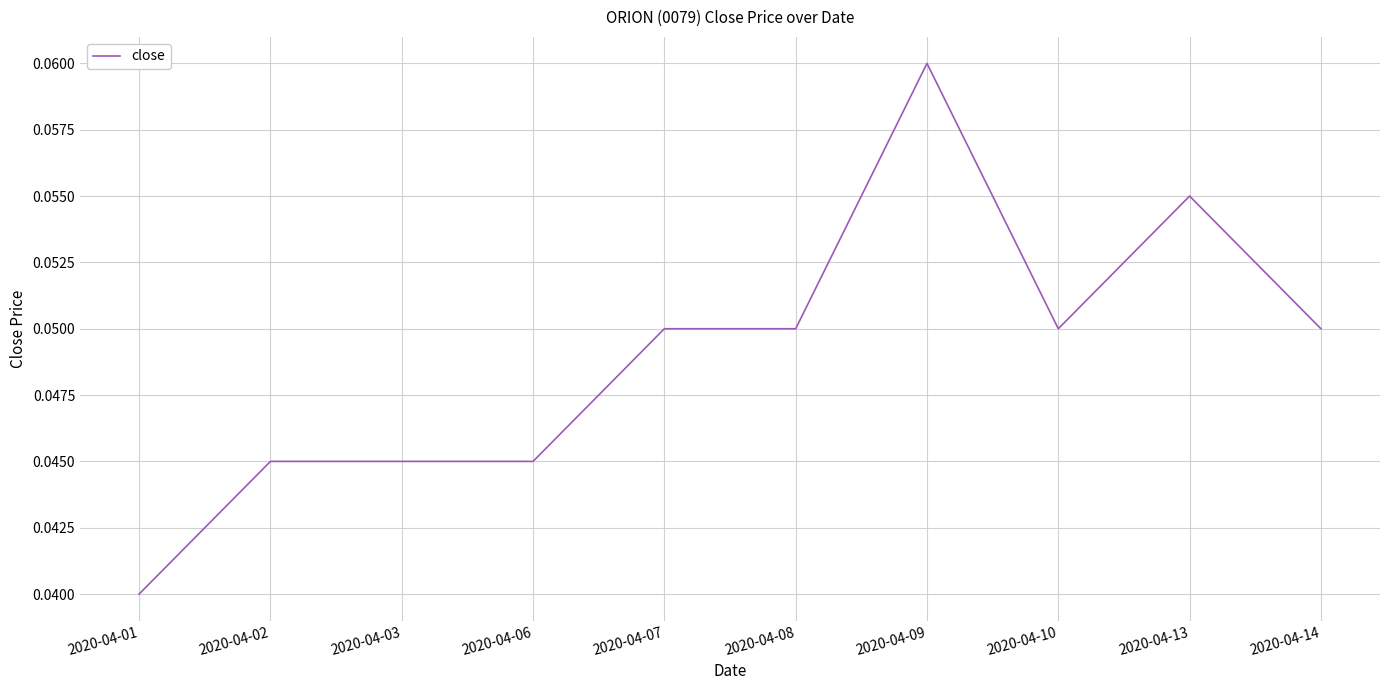

At which label is the value closest to 0?

2020-04-01